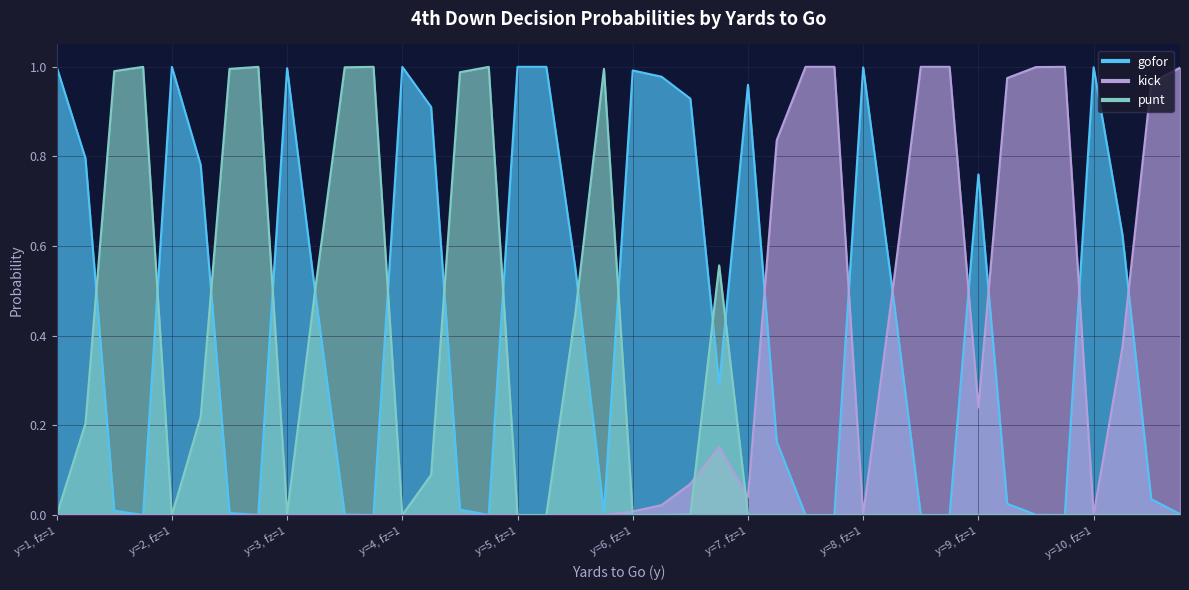

Rank the series by their maximum value, from highest to lowest.

gofor, kick, punt